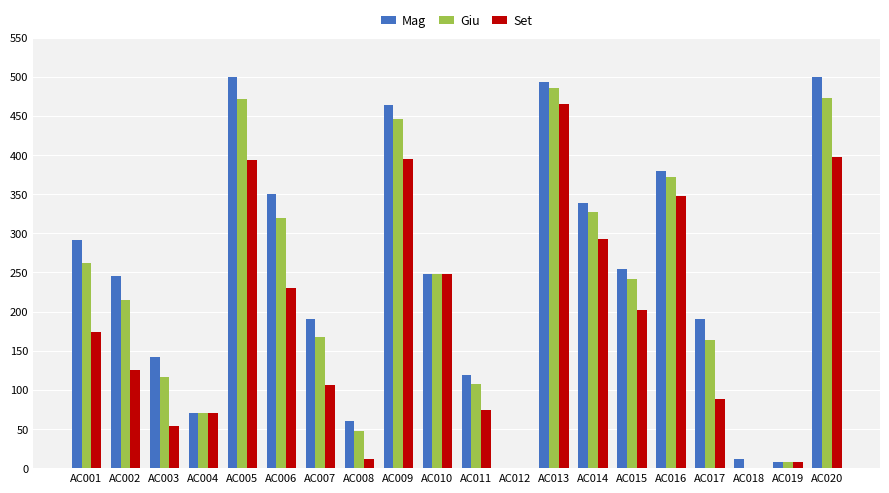

Count the number of data series in this chart.

3